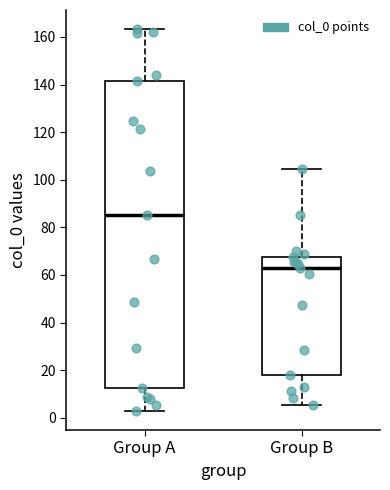

Where is the lower edge of the box for Group B on the y-axis? The values are not printed on the chart, so give them approximately, as read against the axis.

18